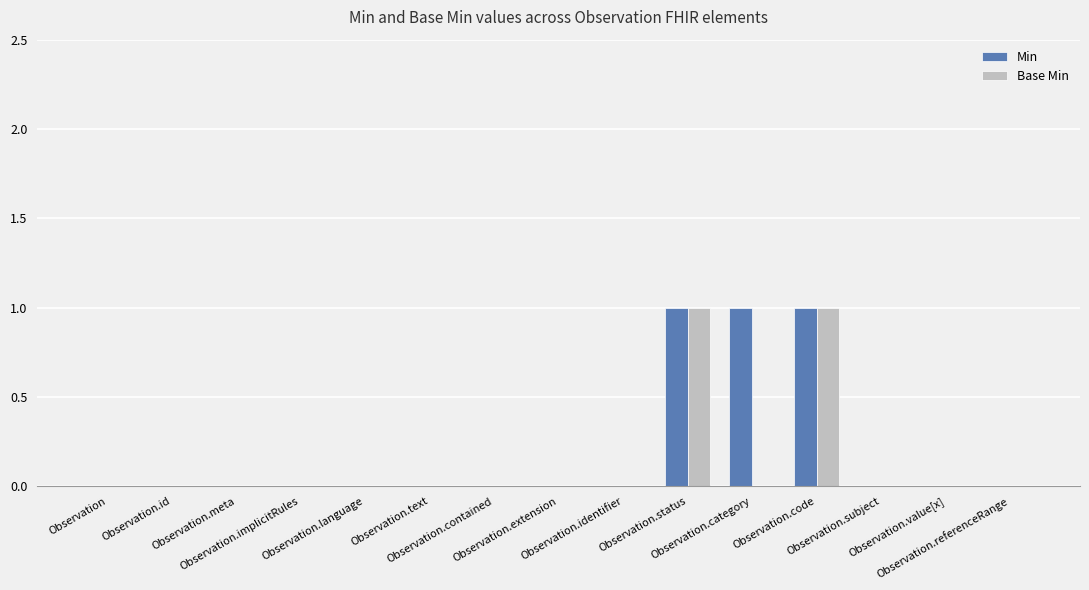

What is the sum of all Min values?

3